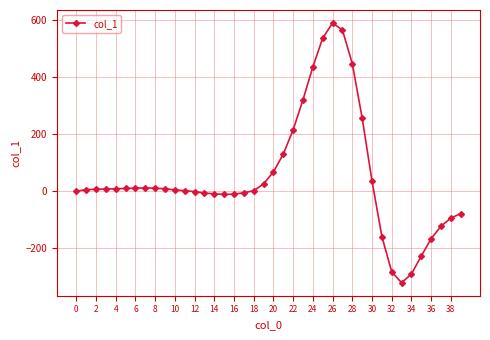

What is the value of the 33rd point from the left?

-283